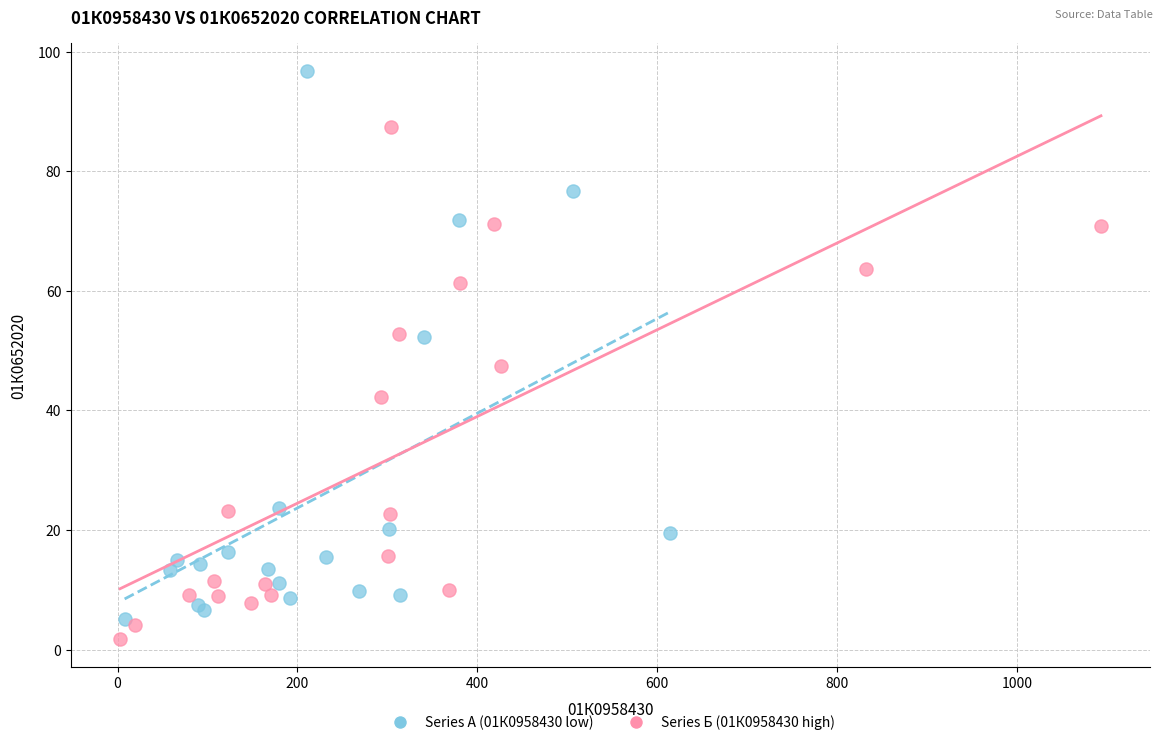

Which series contains the highest Y value?

Series А (01К0958430 low)